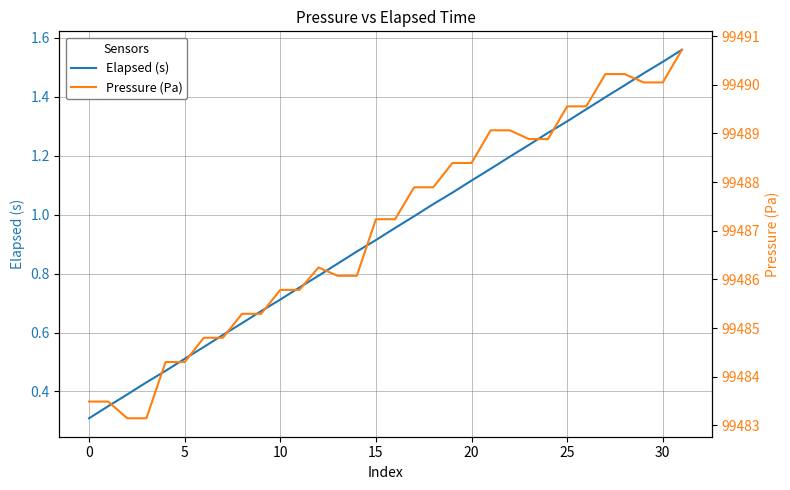

True or false: Elapsed (s) and Pressure (Pa) intersect in this chart.

False